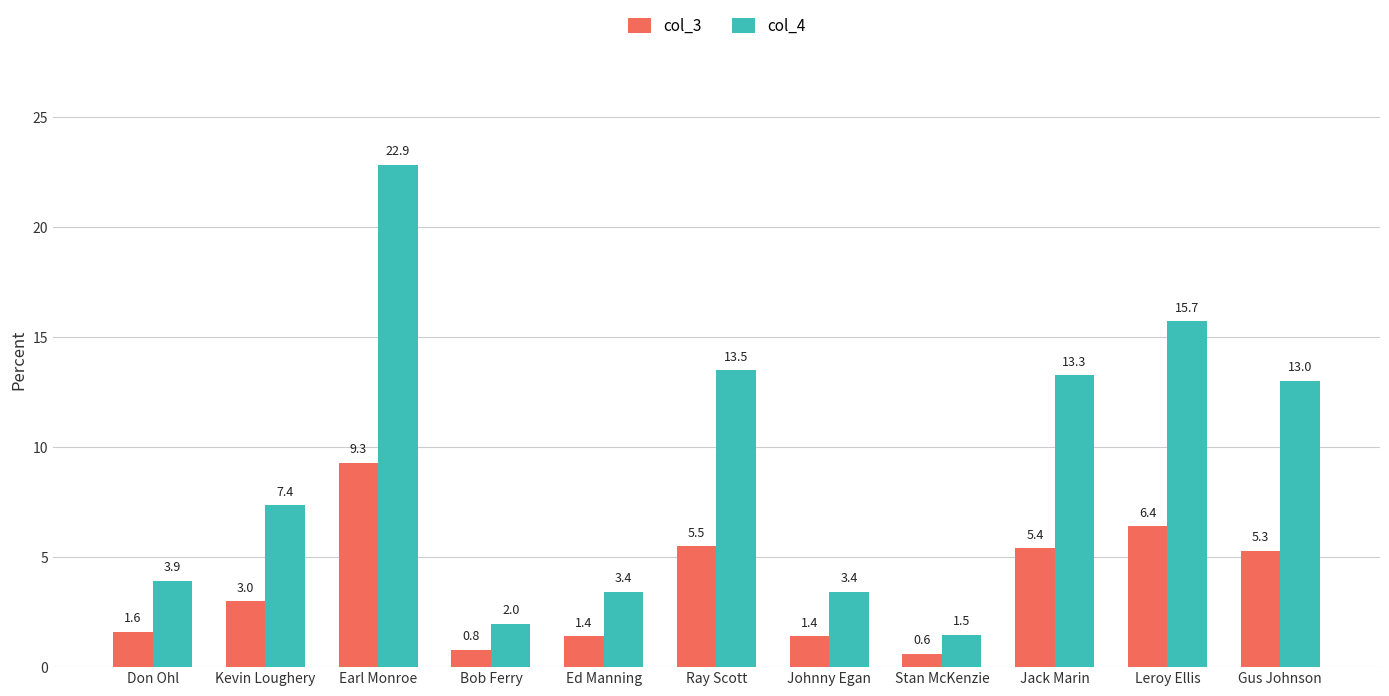

Count the number of categories in the chart.

11